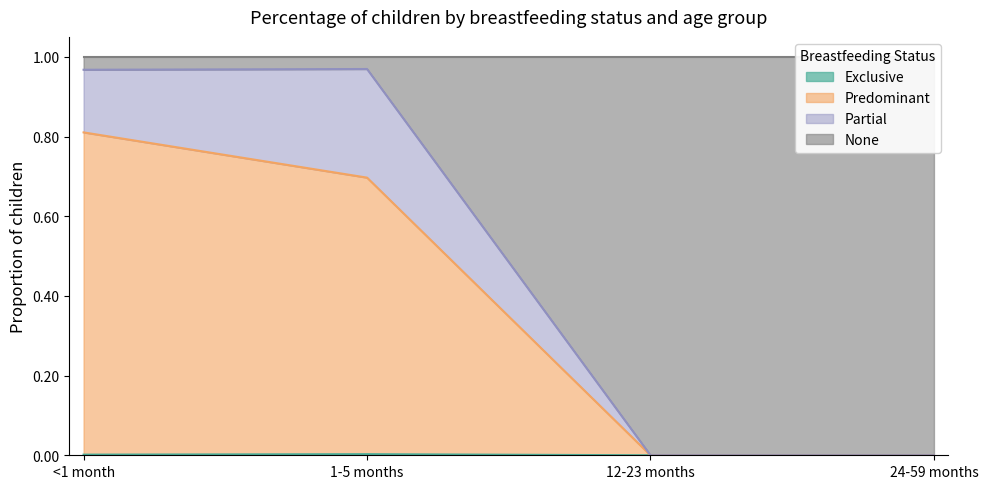

What is the average value of the Predominant series?

0.4